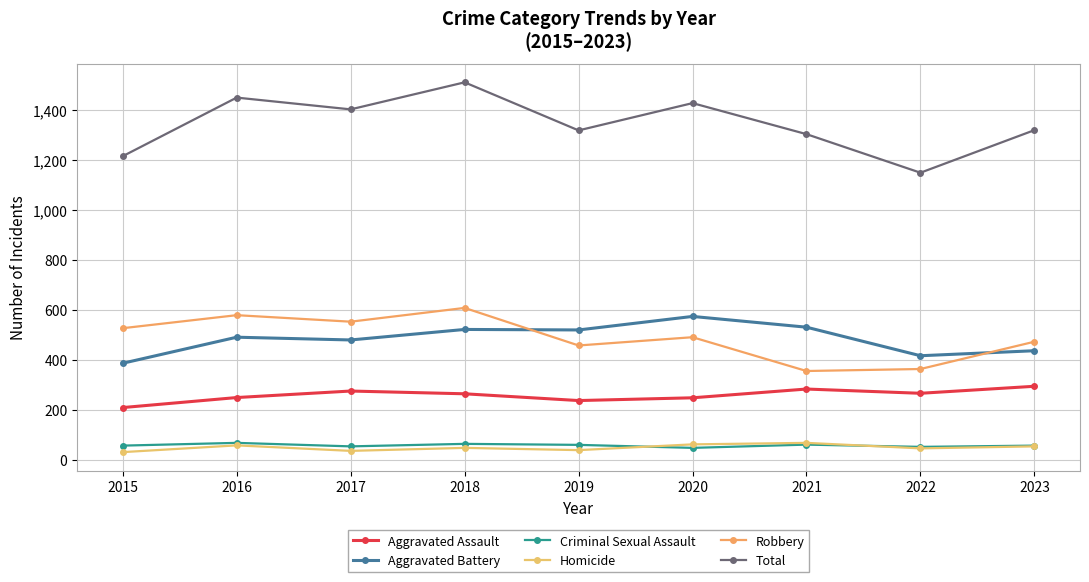

What is the difference between the second highest and minimum values in the Total series?

300